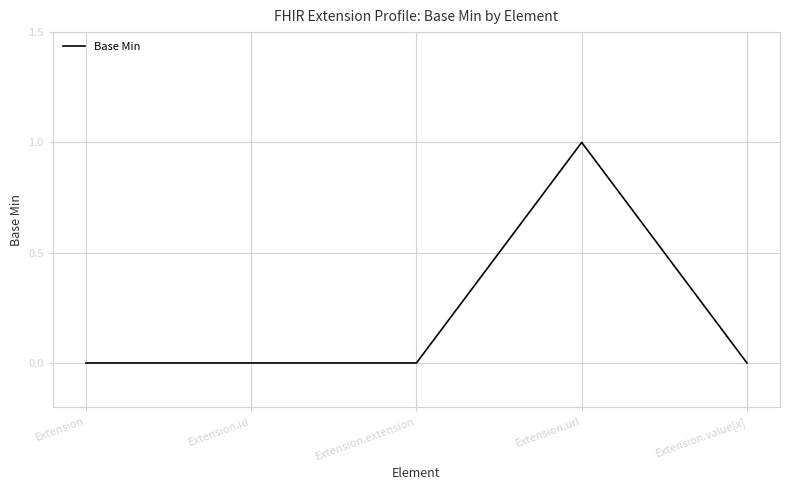

Reading left to right, what are all the values shown in this chart?

Extension=0	Extension.id=0	Extension.extension=0	Extension.url=1	Extension.value[x]=0